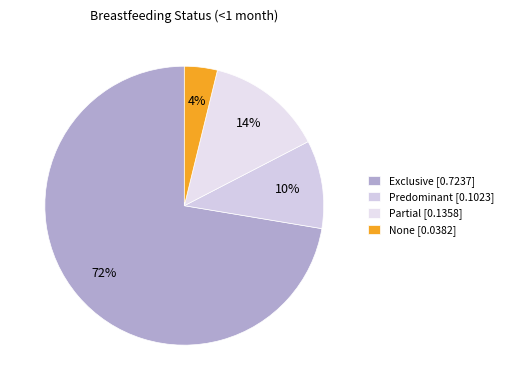

What percentage do None and Predominant together represent?

14.1%